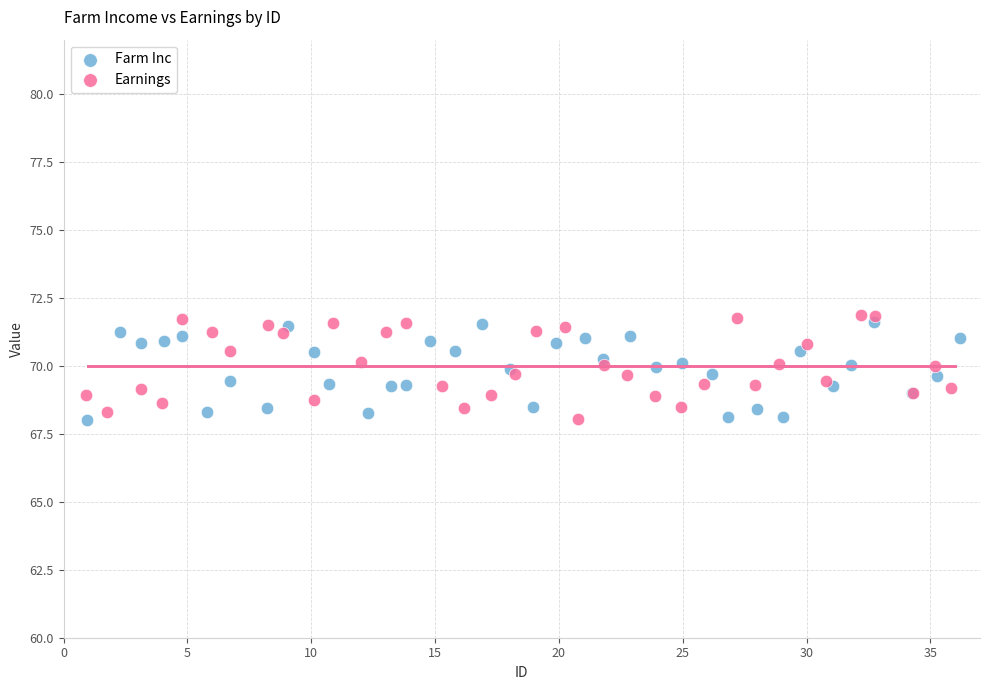

What are all the series names shown in the legend?

Farm Inc, Earnings